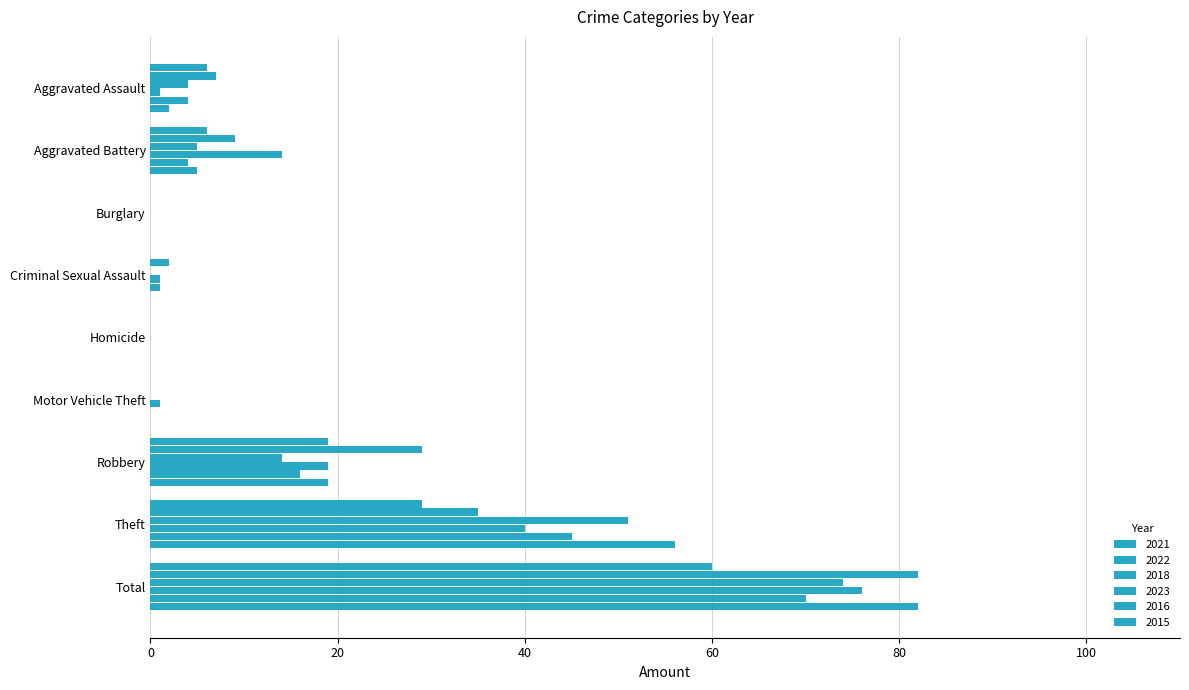

What is the difference between the 2022 values at Homicide and Criminal Sexual Assault?

2